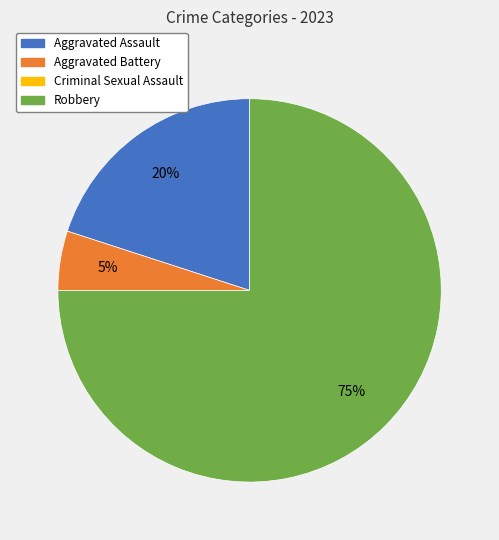

Is the sum of Robbery and Aggravated Battery greater than half?

Yes